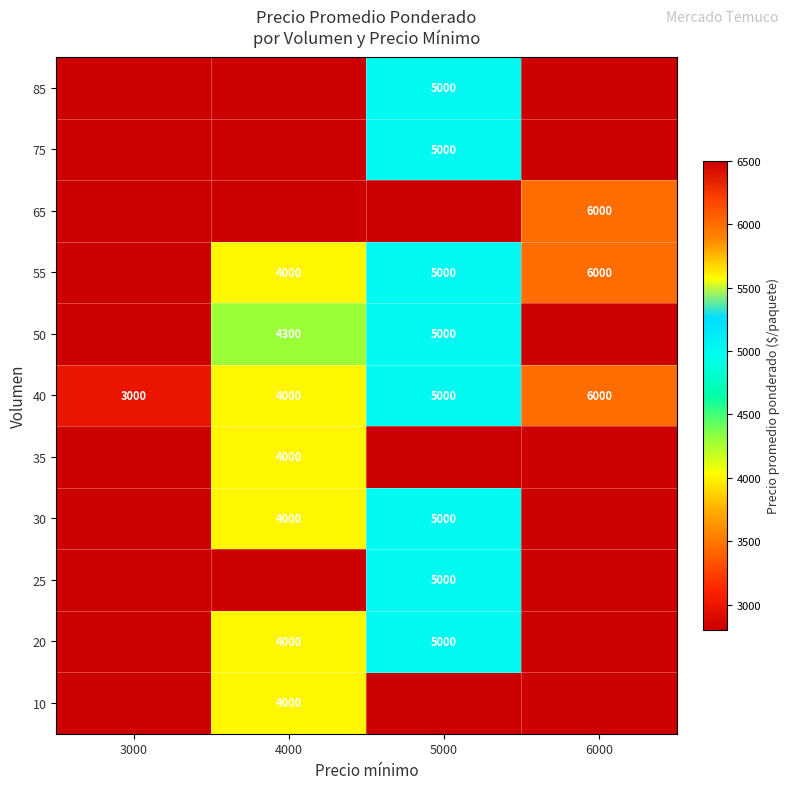

What is the difference between the highest and lowest values at 4000?

300.0